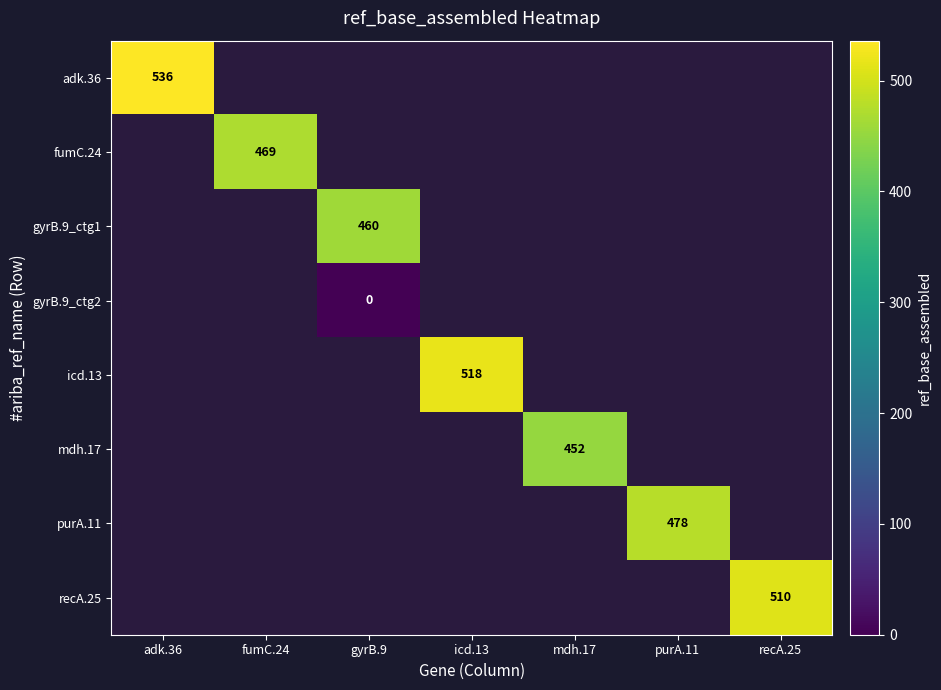

Which series has the largest range (max minus min)?

adk.36